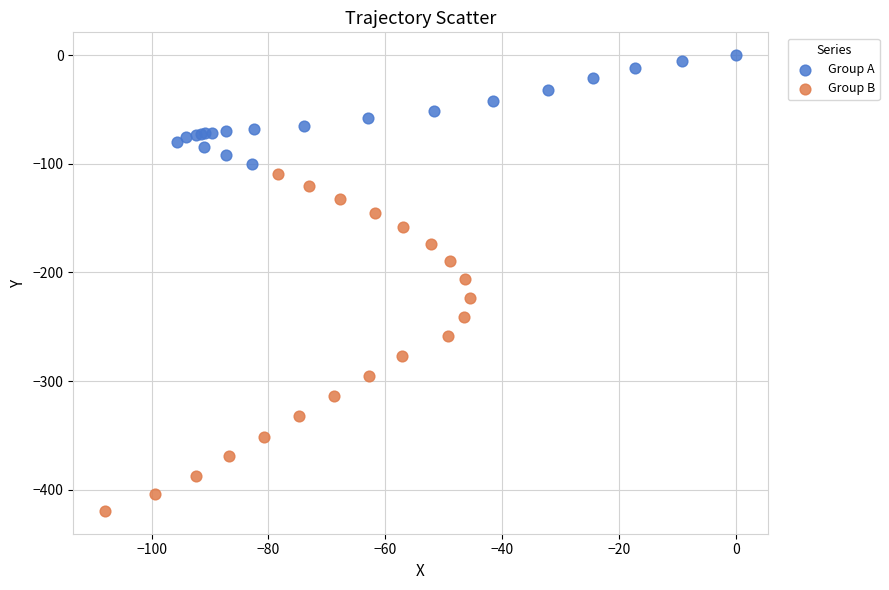

Which series reaches the minimum Y coordinate?

Group B